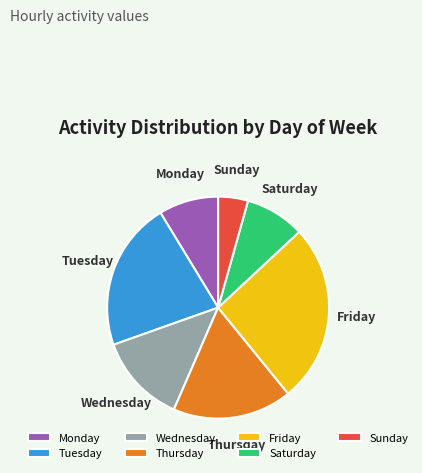

What is the smallest slice in the pie chart?

Sunday